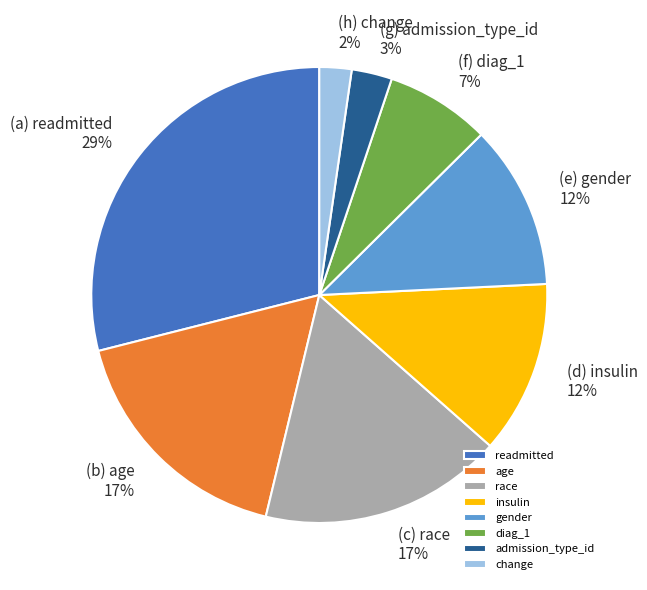

Which category has the smallest portion of the pie?

change